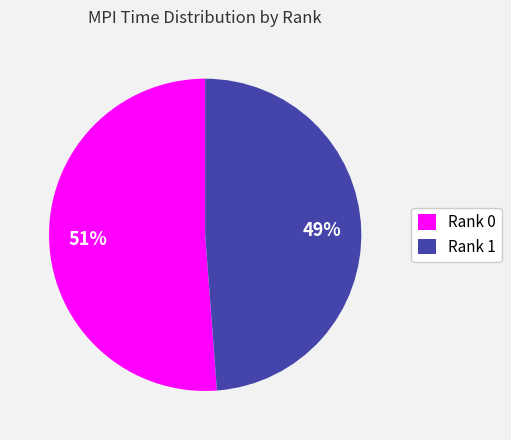

Which has a higher value, Rank 0 or Rank 1?

Rank 0